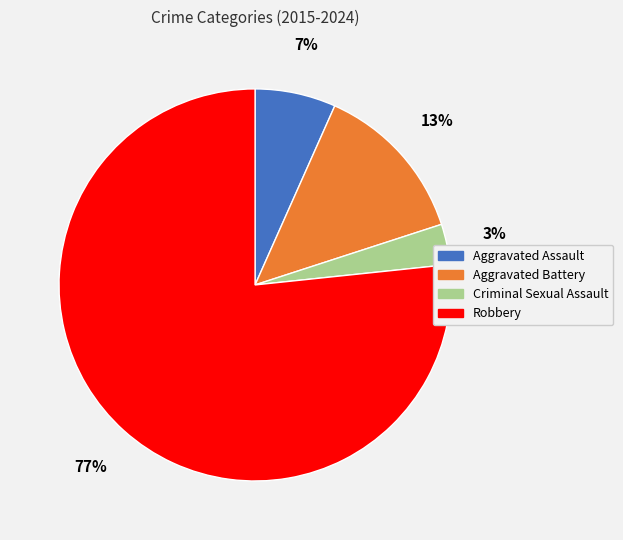

Which category has the smallest portion of the pie?

Criminal Sexual Assault